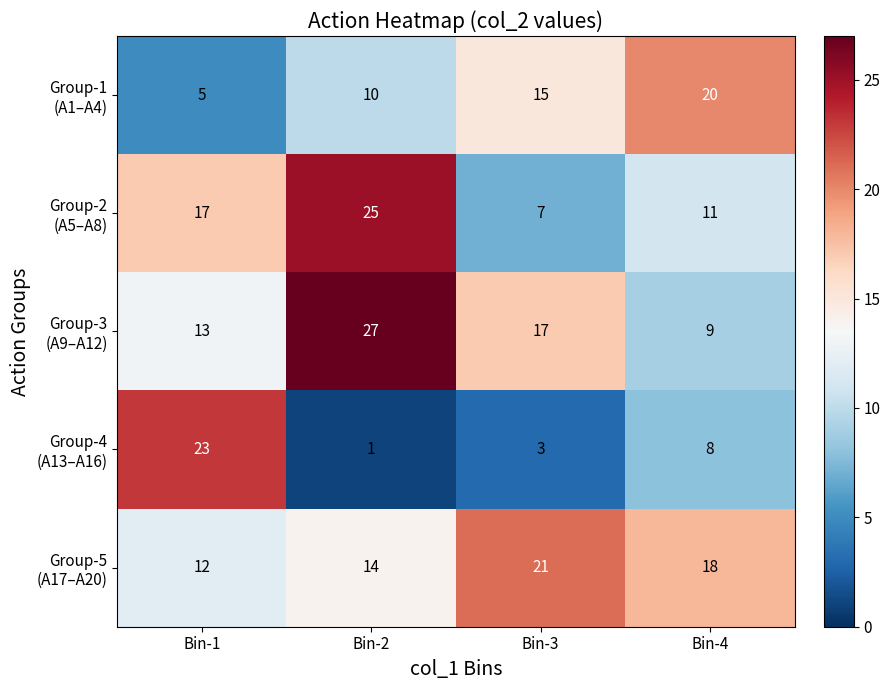

What is the difference between the highest and lowest values at Bin-1?

18